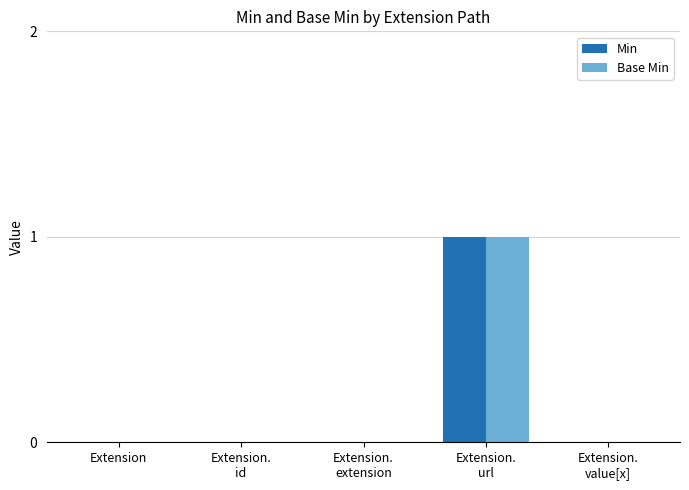

Reading left to right, list all the values displayed in this chart.

Min: Extension=0	Extension.
id=0	Extension.
extension=0	Extension.
url=1	Extension.
value[x]=0
Base Min: Extension=0	Extension.
id=0	Extension.
extension=0	Extension.
url=1	Extension.
value[x]=0